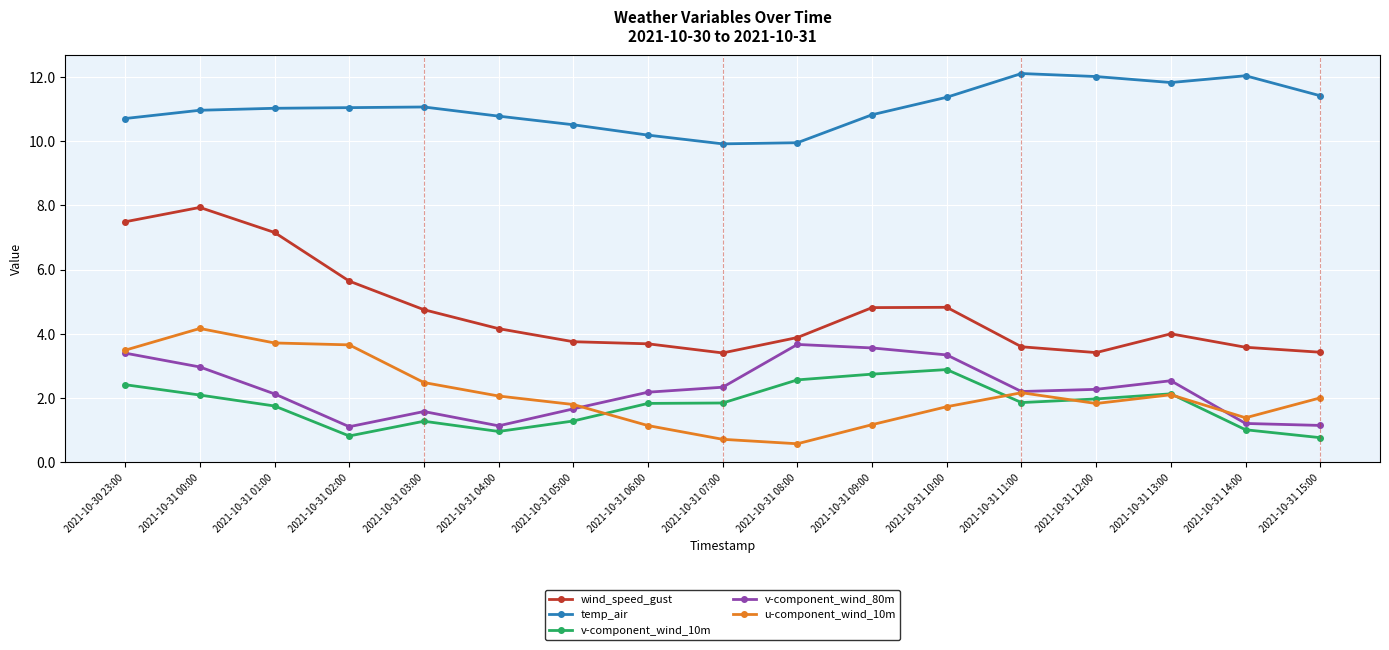

True or false: wind_speed_gust has more than 2 interior local peaks.

True